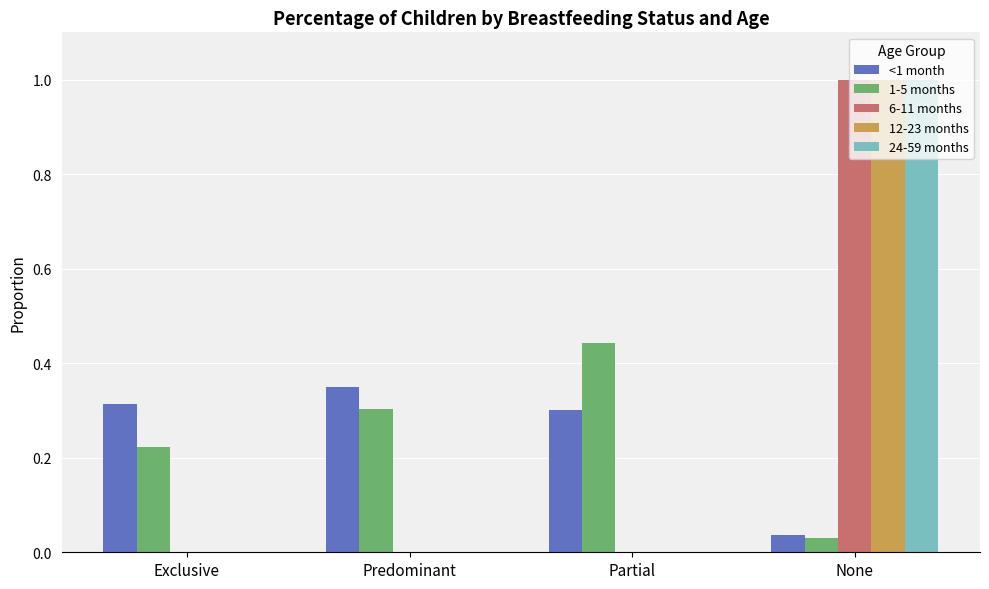

What is the total value across all series at Predominant?

0.7